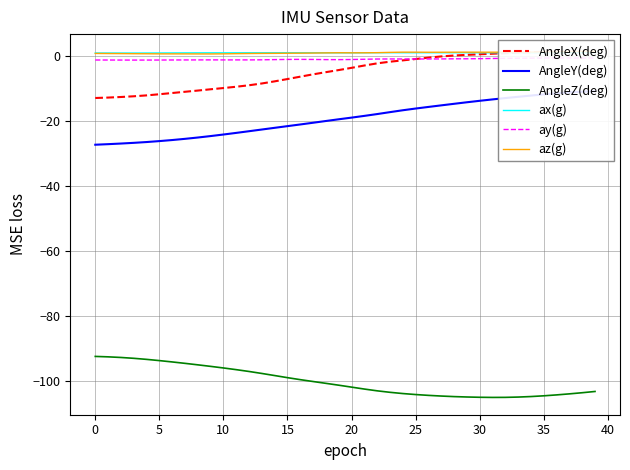

What is the minimum value for AngleZ(deg)?

-104.9